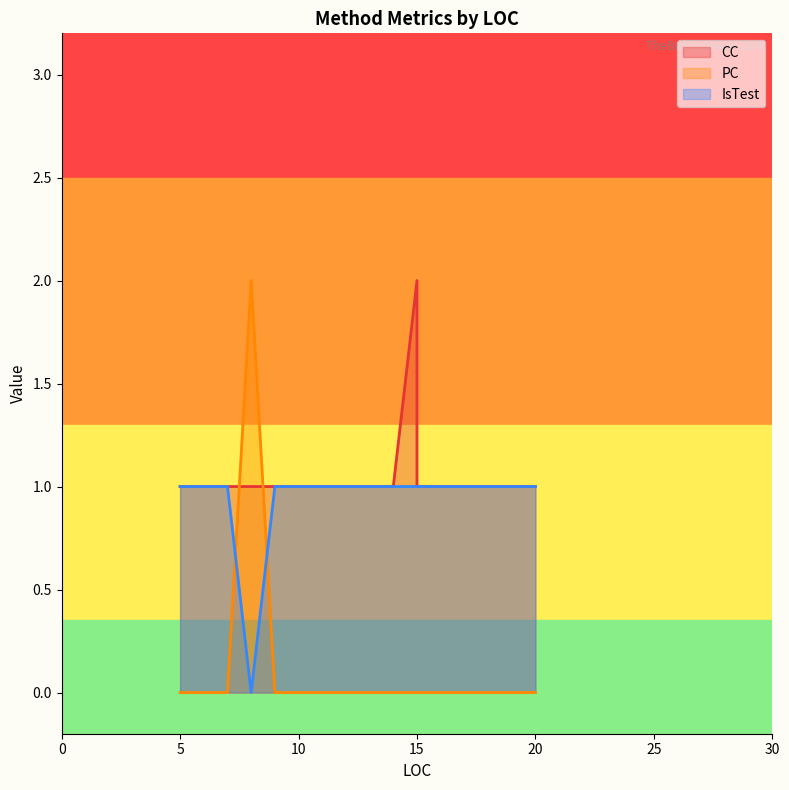

True or false: CC and PC cross at least once.

True